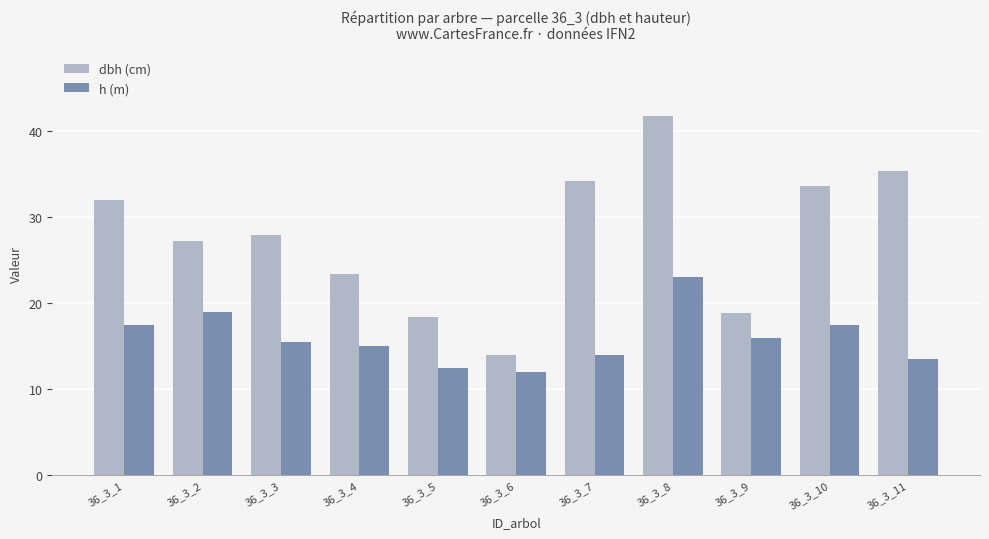

What is the minimum value for h (m)?

12.0